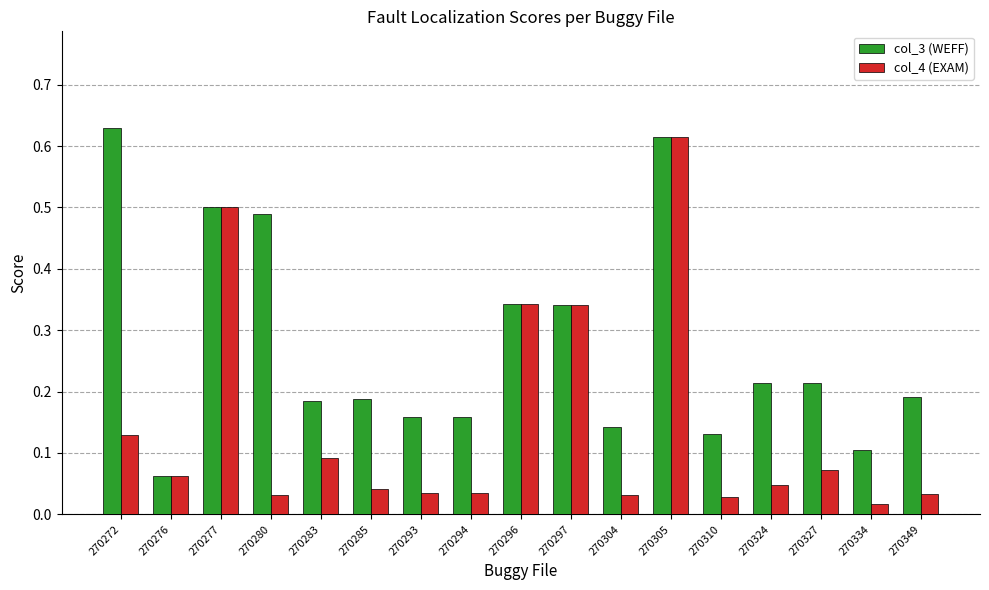

What is the sum of all col_4 (EXAM) values?

2.5